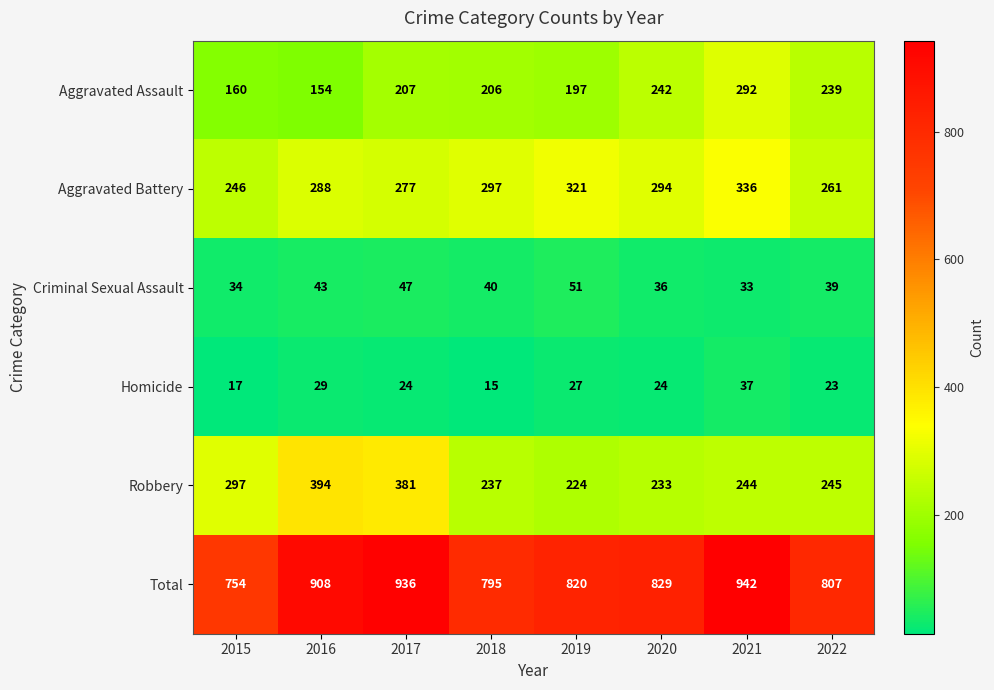

What is the sum of all Homicide values?

196